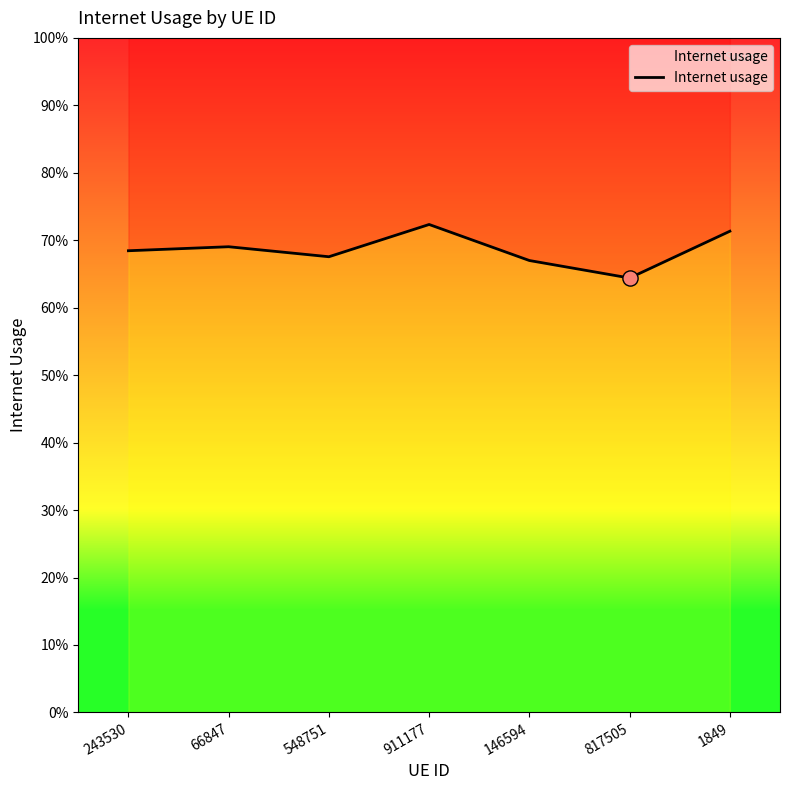

Which has a higher value, 548751 or 911177?

911177